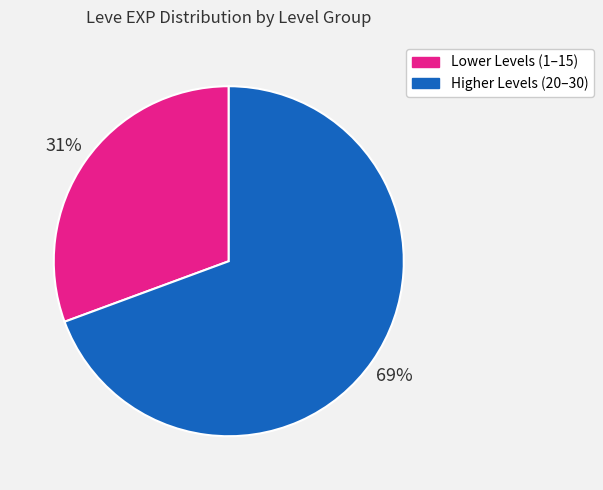

Does any single category account for the majority?

Yes